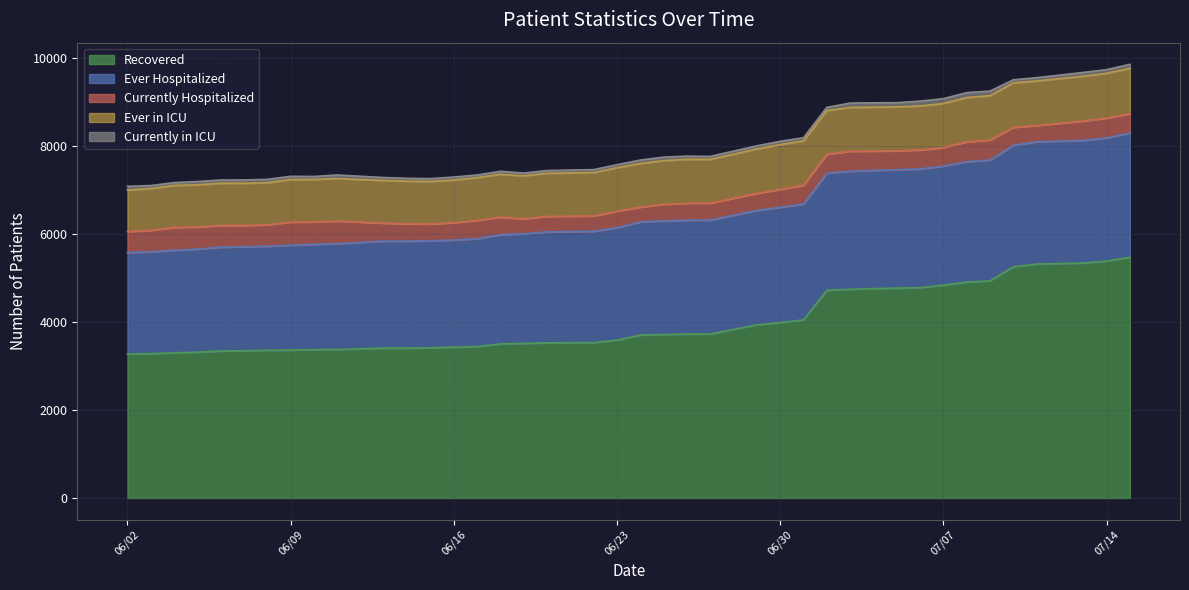

Reading right to left, transcribe all the data shown in this chart.

Recovered: 07/15/2020=5475	07/14/2020=5389	07/13/2020=5344	07/11/2020=5322	07/10/2020=5258	07/09/2020=4939	07/08/2020=4912	07/07/2020=4841	07/06/2020=4785	07/05/2020=4774	07/04/2020=4763	07/03/2020=4747	07/02/2020=4726	07/01/2020=4052	06/30/2020=3990	06/29/2020=3939	06/27/2020=3730	06/26/2020=3730	06/25/2020=3719	06/24/2020=3706	06/23/2020=3591	06/22/2020=3534	06/20/2020=3530	06/19/2020=3516	06/18/2020=3506	06/17/2020=3444	06/16/2020=3431	06/15/2020=3416	06/14/2020=3410	06/13/2020=3409	06/11/2020=3379	06/10/2020=3375	06/09/2020=3365	06/08/2020=3359	06/07/2020=3350	06/06/2020=3344	06/05/2020=3316	06/04/2020=3303	06/03/2020=3283	06/02/2020=3275
Ever Hospitalized: 07/15/2020=2823	07/14/2020=2802	07/13/2020=2791	07/11/2020=2779	07/10/2020=2763	07/09/2020=2747	07/08/2020=2737	07/07/2020=2708	07/06/2020=2699	07/05/2020=2691	07/04/2020=2689	07/03/2020=2685	07/02/2020=2662	07/01/2020=2635	06/30/2020=2621	06/29/2020=2603	06/27/2020=2590	06/26/2020=2589	06/25/2020=2584	06/24/2020=2574	06/23/2020=2556	06/22/2020=2532	06/20/2020=2522	06/19/2020=2494	06/18/2020=2482	06/17/2020=2455	06/16/2020=2436	06/15/2020=2433	06/14/2020=2433	06/13/2020=2433	06/11/2020=2406	06/10/2020=2396	06/09/2020=2386	06/08/2020=2368	06/07/2020=2364	06/06/2020=2361	06/05/2020=2345	06/04/2020=2332	06/03/2020=2317	06/02/2020=2307
Currently Hospitalized: 07/15/2020=445	07/14/2020=449	07/13/2020=440	07/11/2020=370	07/10/2020=409	07/09/2020=457	07/08/2020=453	07/07/2020=421	07/06/2020=433	07/05/2020=430	07/04/2020=439	07/03/2020=455	07/02/2020=430	07/01/2020=427	06/30/2020=408	06/29/2020=387	06/27/2020=386	06/26/2020=387	06/25/2020=377	06/24/2020=335	06/23/2020=376	06/22/2020=349	06/20/2020=354	06/19/2020=339	06/18/2020=400	06/17/2020=416	06/16/2020=395	06/15/2020=383	06/14/2020=393	06/13/2020=410	06/11/2020=514	06/10/2020=508	06/09/2020=525	06/08/2020=486	06/07/2020=486	06/06/2020=495	06/05/2020=505	06/04/2020=518	06/03/2020=488	06/02/2020=481
Ever in ICU: 07/15/2020=1028	07/14/2020=1019	07/13/2020=1017	07/11/2020=1014	07/10/2020=1012	07/09/2020=1007	07/08/2020=1007	07/07/2020=1003	07/06/2020=1000	07/05/2020=1001	07/04/2020=998	07/03/2020=996	07/02/2020=994	07/01/2020=1007	06/30/2020=1019	06/29/2020=1009	06/27/2020=996	06/26/2020=996	06/25/2020=994	06/24/2020=992	06/23/2020=988	06/22/2020=987	06/20/2020=980	06/19/2020=978	06/18/2020=975	06/17/2020=971	06/16/2020=969	06/15/2020=969	06/14/2020=969	06/13/2020=969	06/11/2020=967	06/10/2020=966	06/09/2020=966	06/08/2020=958	06/07/2020=958	06/06/2020=958	06/05/2020=958	06/04/2020=954	06/03/2020=950	06/02/2020=941
Currently in ICU: 07/15/2020=92	07/14/2020=84	07/13/2020=87	07/11/2020=75	07/10/2020=70	07/09/2020=105	07/08/2020=111	07/07/2020=110	07/06/2020=109	07/05/2020=95	07/04/2020=99	07/03/2020=99	07/02/2020=73	07/01/2020=73	06/30/2020=75	06/29/2020=72	06/27/2020=68	06/26/2020=74	06/25/2020=79	06/24/2020=79	06/23/2020=70	06/22/2020=67	06/20/2020=62	06/19/2020=64	06/18/2020=68	06/17/2020=61	06/16/2020=69	06/15/2020=63	06/14/2020=66	06/13/2020=68	06/11/2020=81	06/10/2020=68	06/09/2020=75	06/08/2020=76	06/07/2020=76	06/06/2020=75	06/05/2020=73	06/04/2020=67	06/03/2020=68	06/02/2020=85